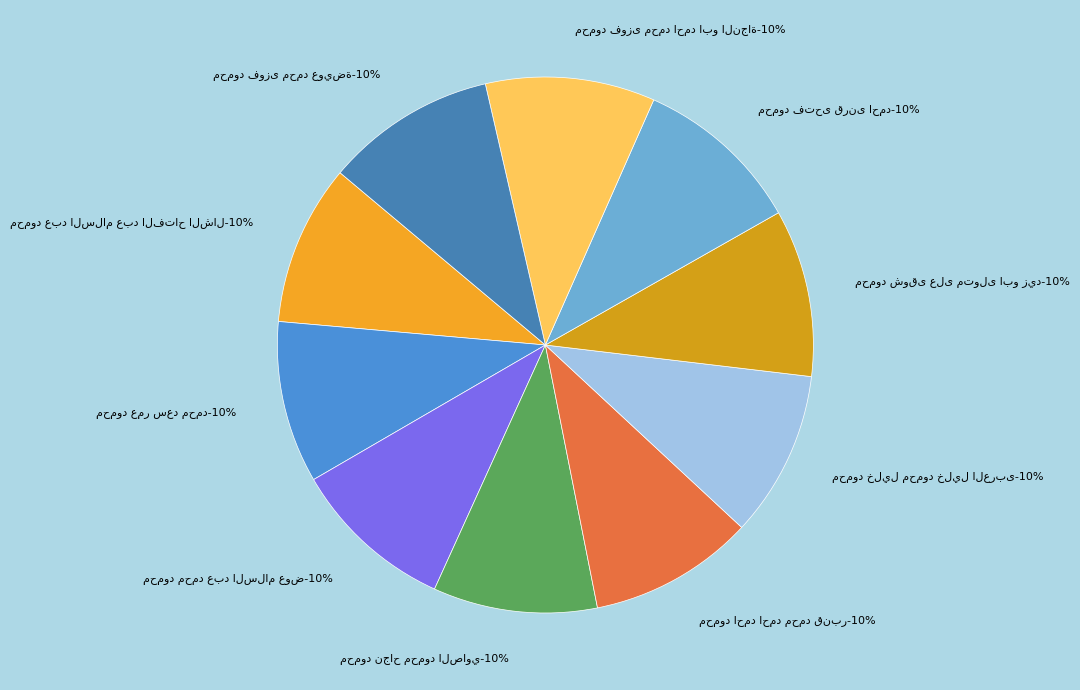

Which category has the biggest portion of the pie?

محمود فوزى محمد عويضة